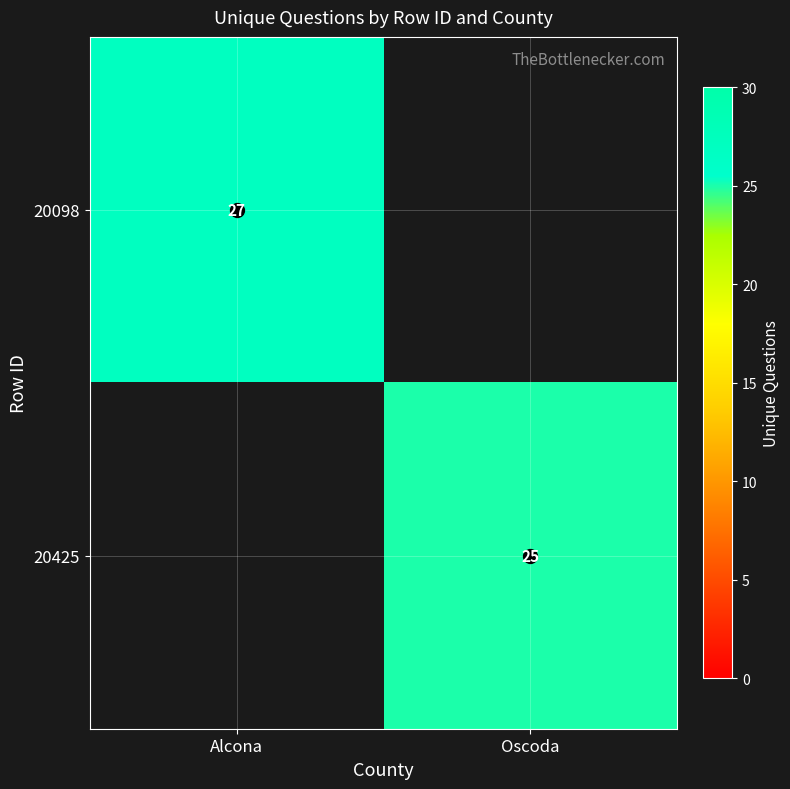

Is it true that 20098 equals 16 at Alcona?

False